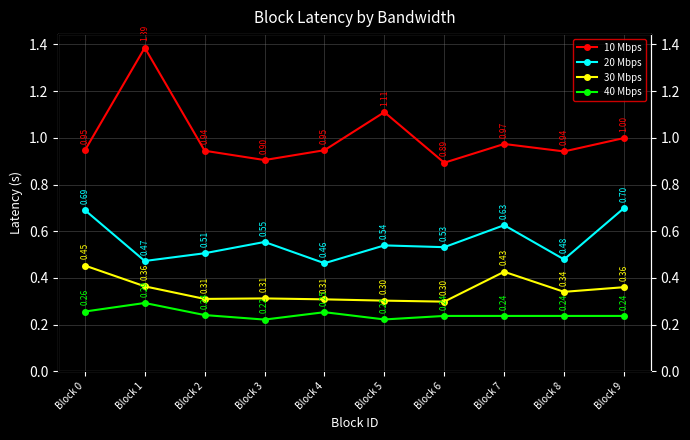

Does the chart have visible grid lines?

Yes